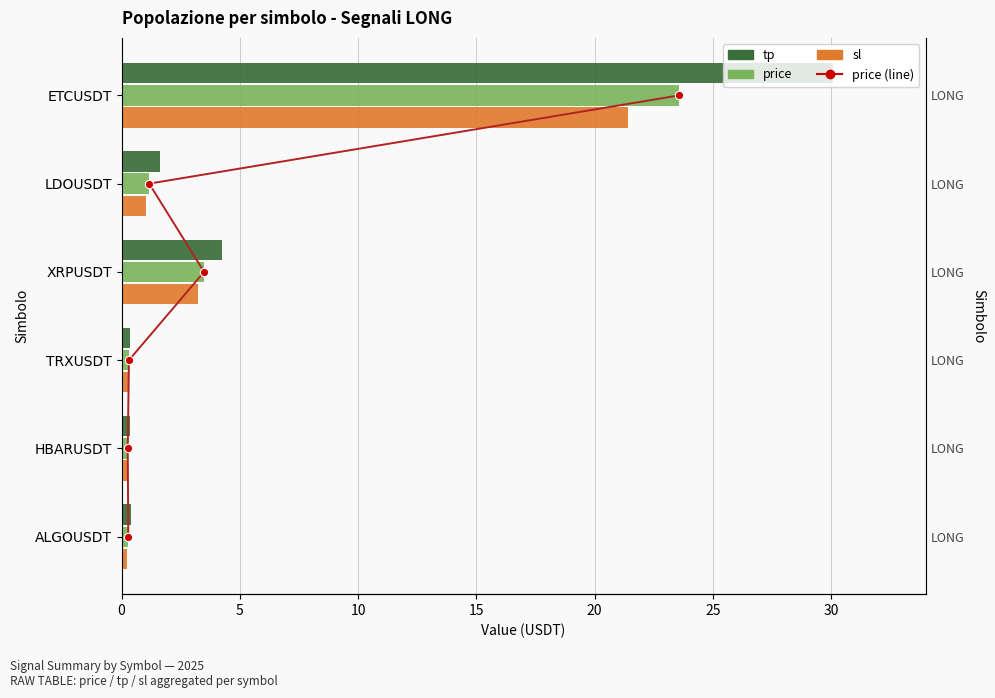

What are all the series names shown in the legend?

price (line), tp, price, sl